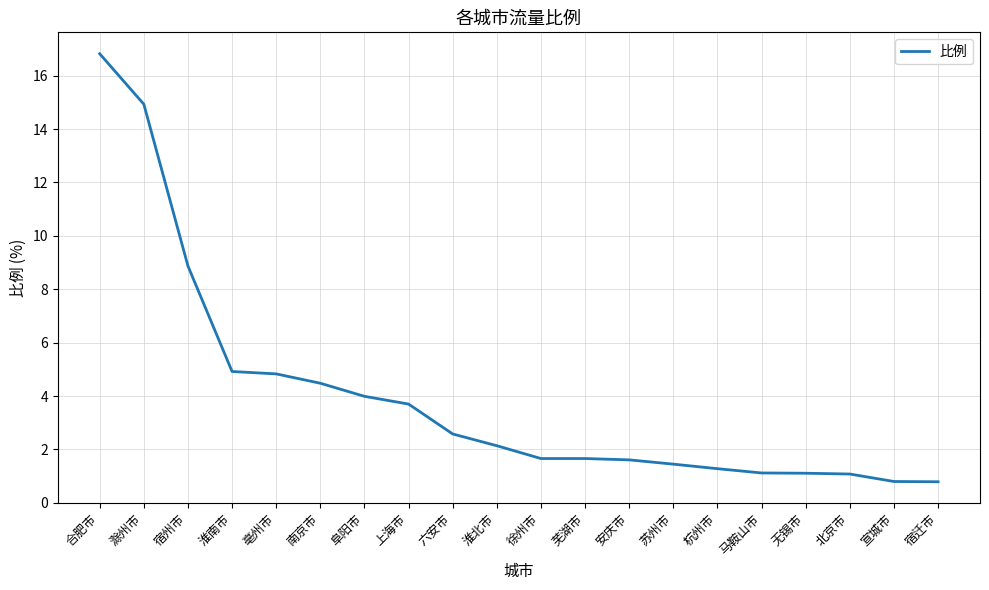

What is the smallest value displayed?

0.8